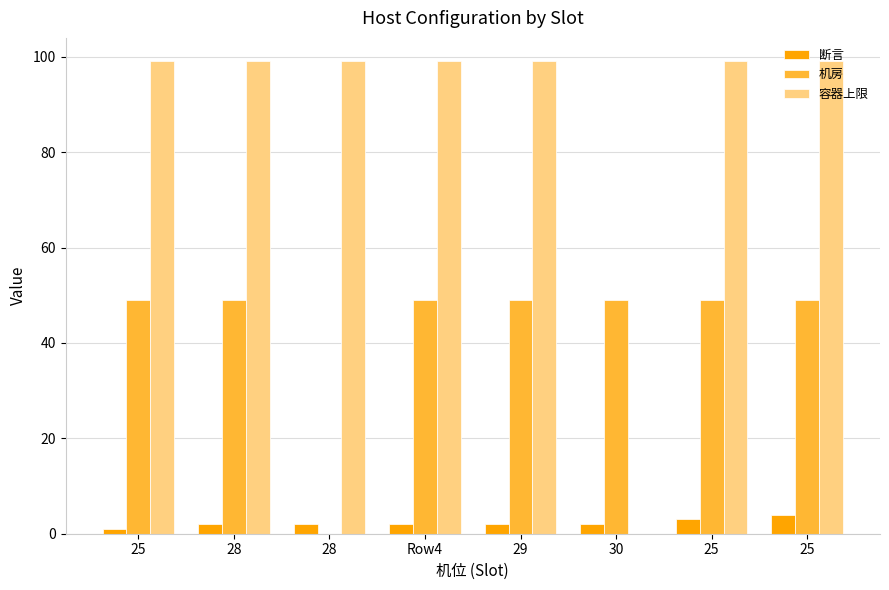

How many data points does each series have?

8